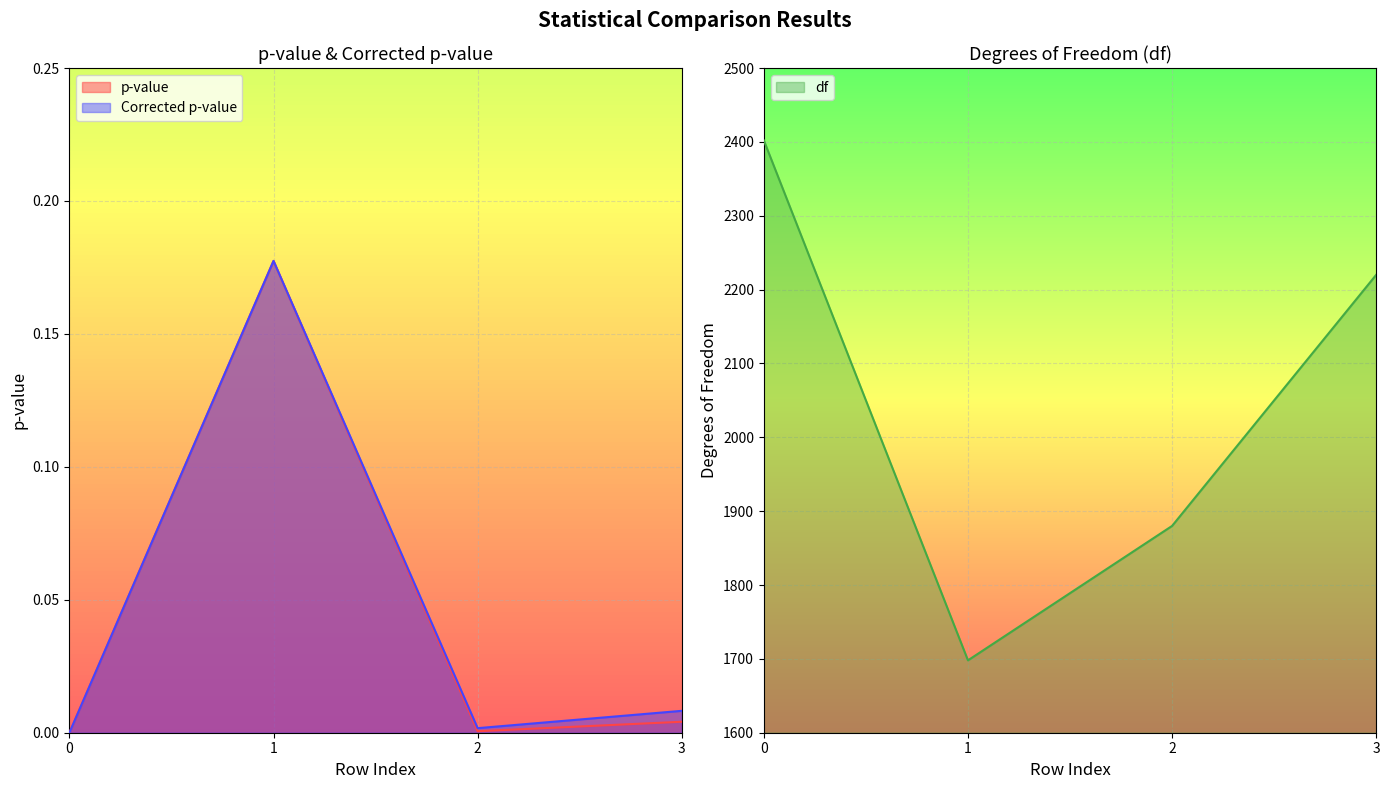

Which series has the largest range (max minus min)?

df